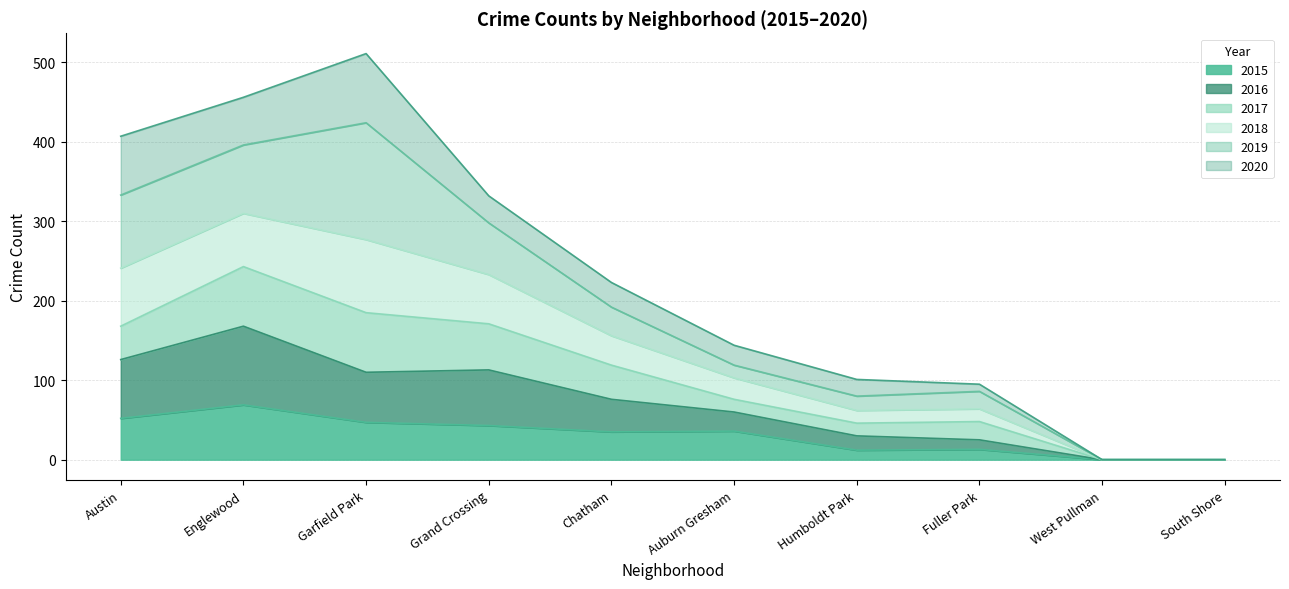

What is the total value across all series at Humboldt Park?

101